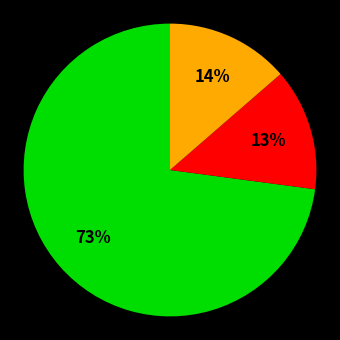

Is there any slice that represents more than half of the pie?

Yes